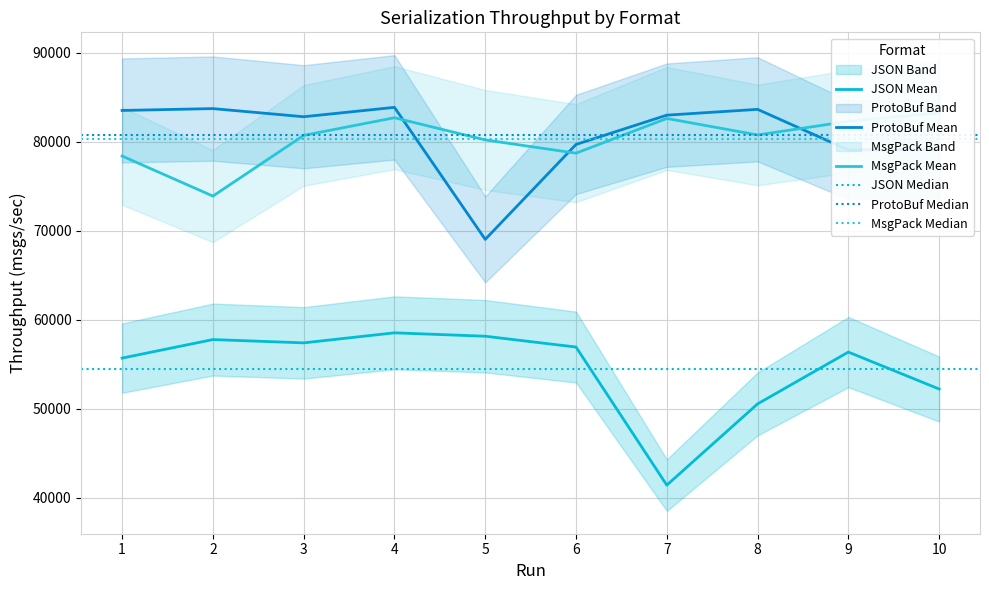

What is the sum of all JSON values?

544843